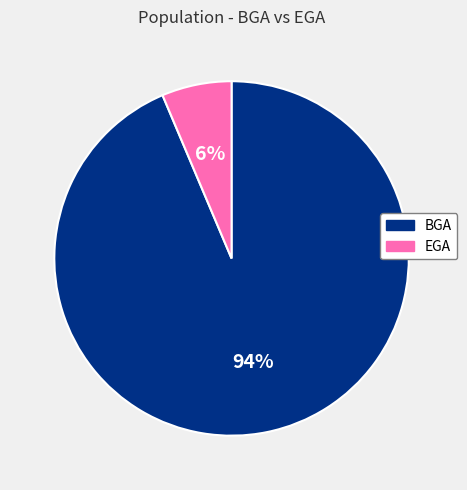

Rank the categories by value from highest to lowest.

BGA, EGA